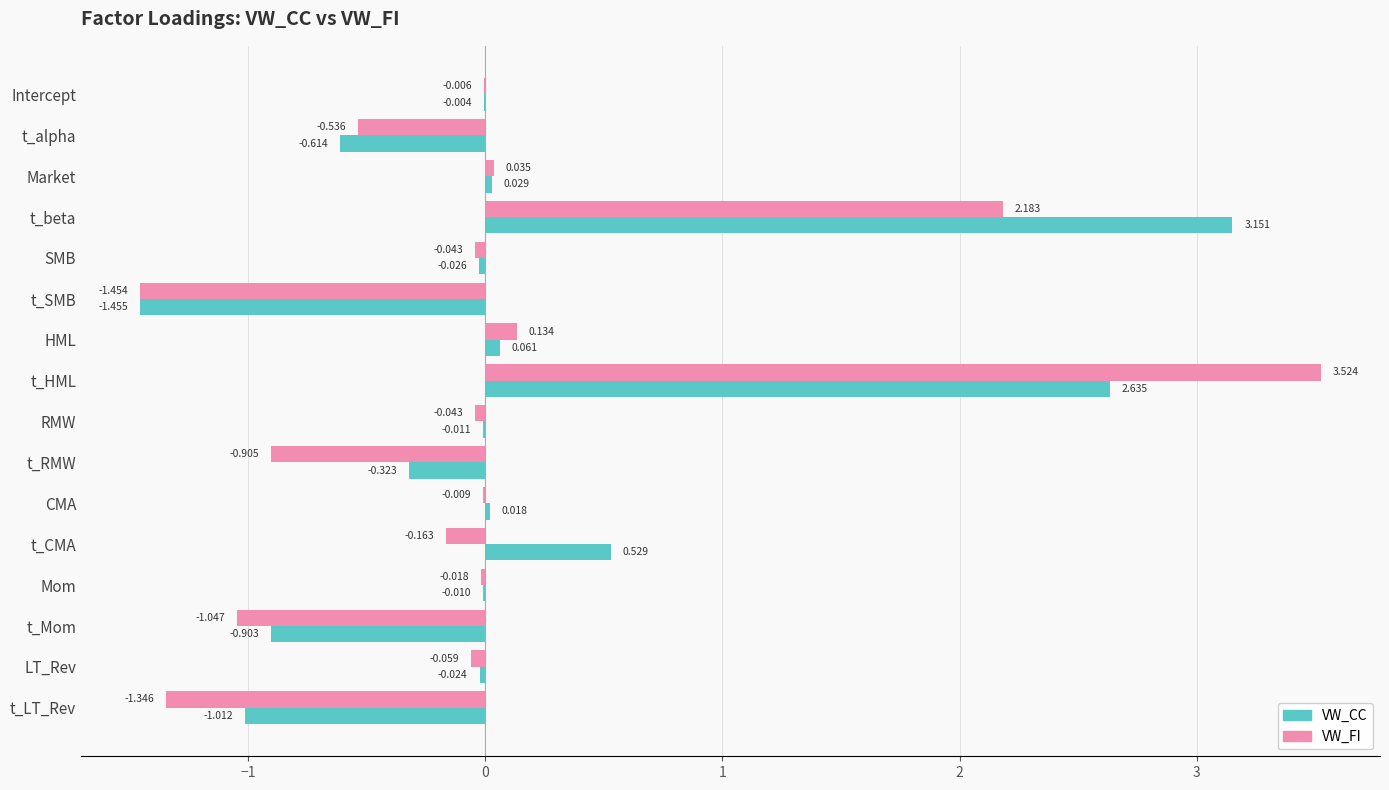

Between SMB and t_Mom, which series saw the biggest shift?

VW_FI